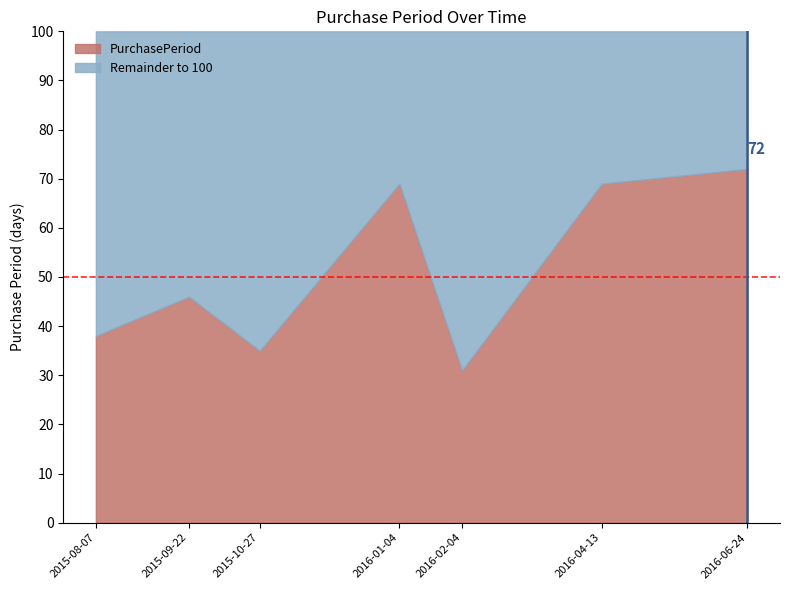

Rank the categories by value from highest to lowest.

2016-06-24, 2016-01-04, 2016-04-13, 2015-09-22, 2015-08-07, 2015-10-27, 2016-02-04